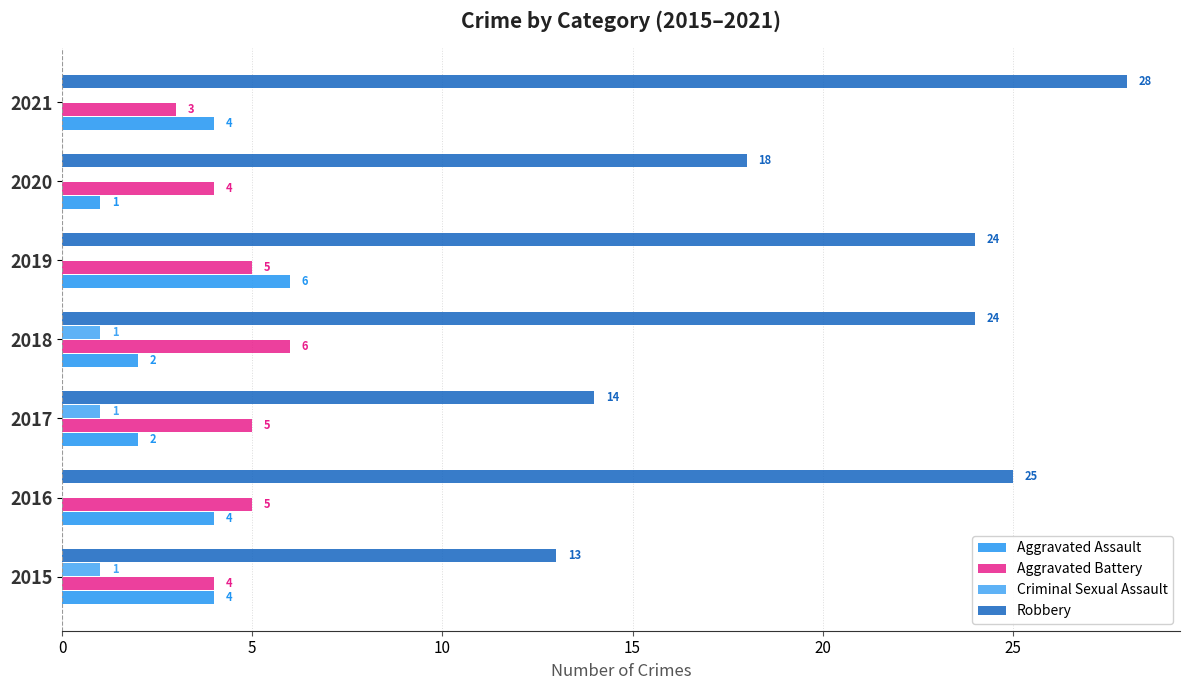

What is the average value of the Aggravated Assault series?

3